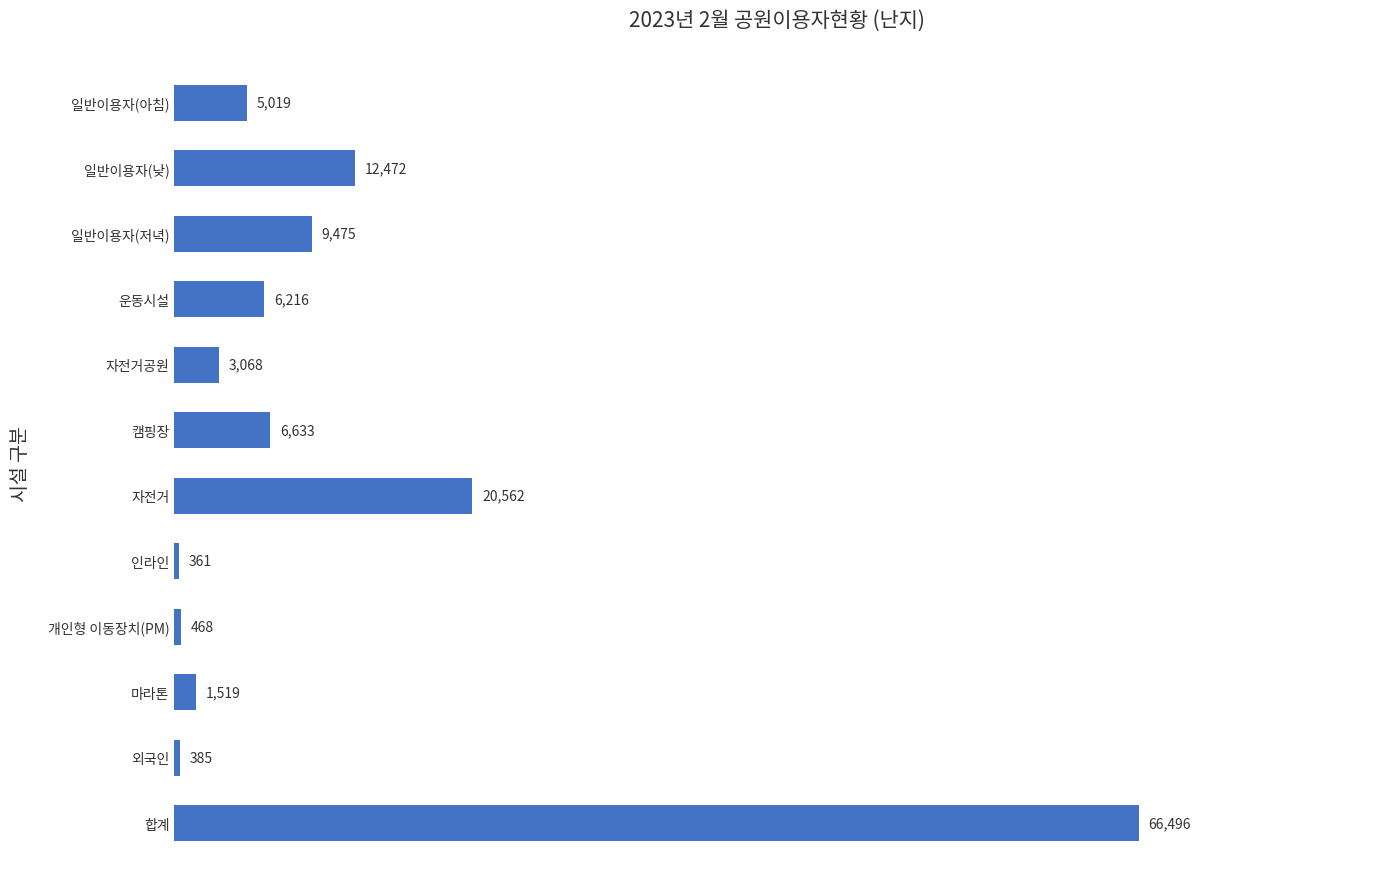

Reading top to bottom, transcribe all the data shown in this chart.

5019	12472	9475	6216	3068	6633	20562	361	468	1519	385	66496